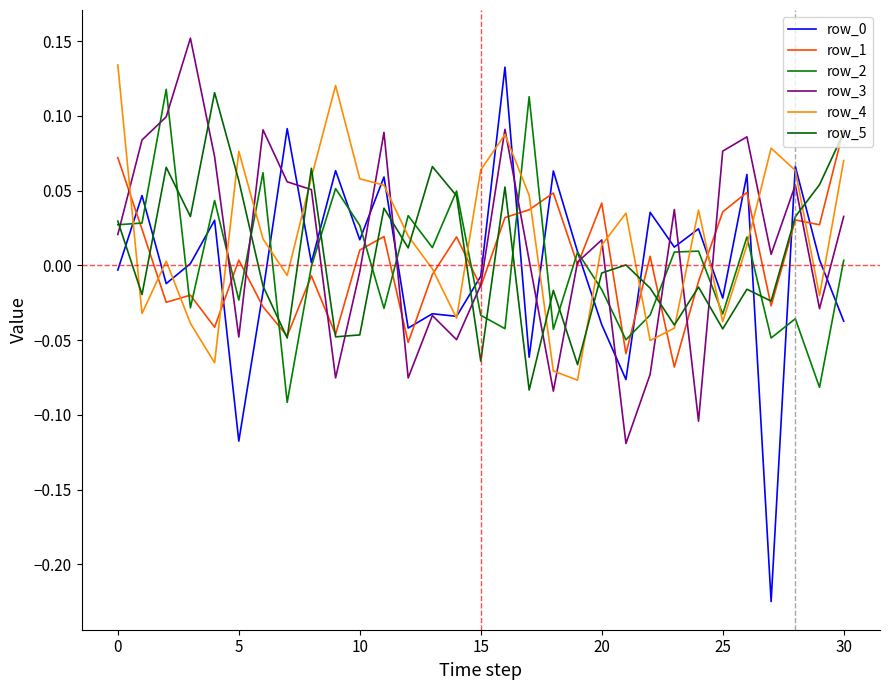

Is this an area chart (filled region under the line)?

No